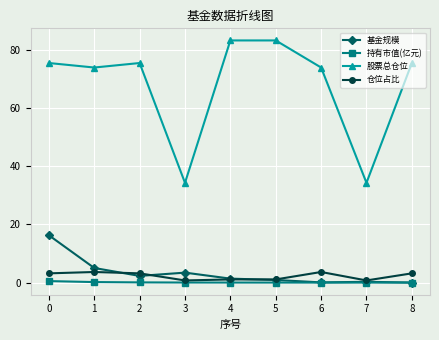

True or false: 持有市值(亿元) and 股票总仓位 cross at least once.

False